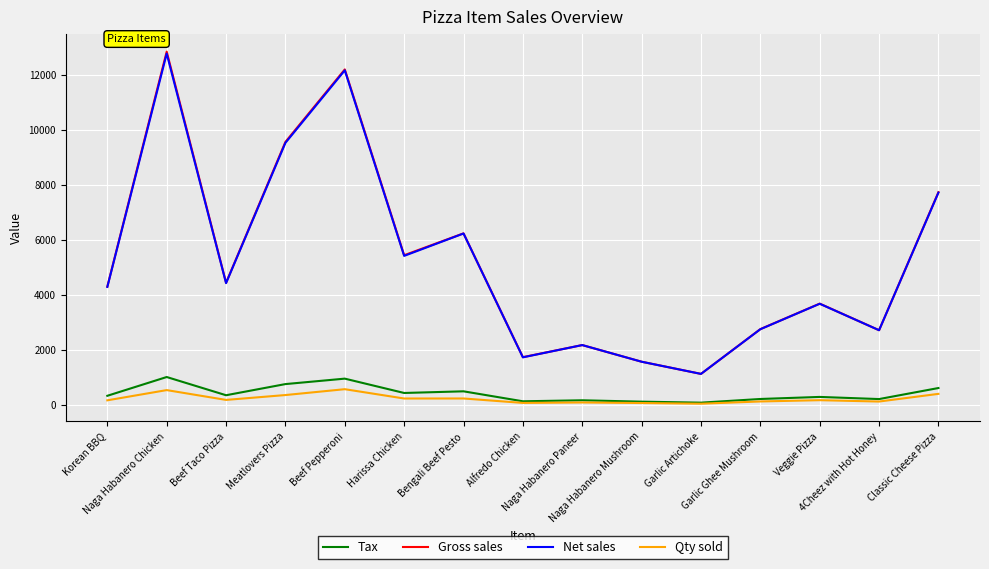

Which series has the largest range (max minus min)?

Gross sales